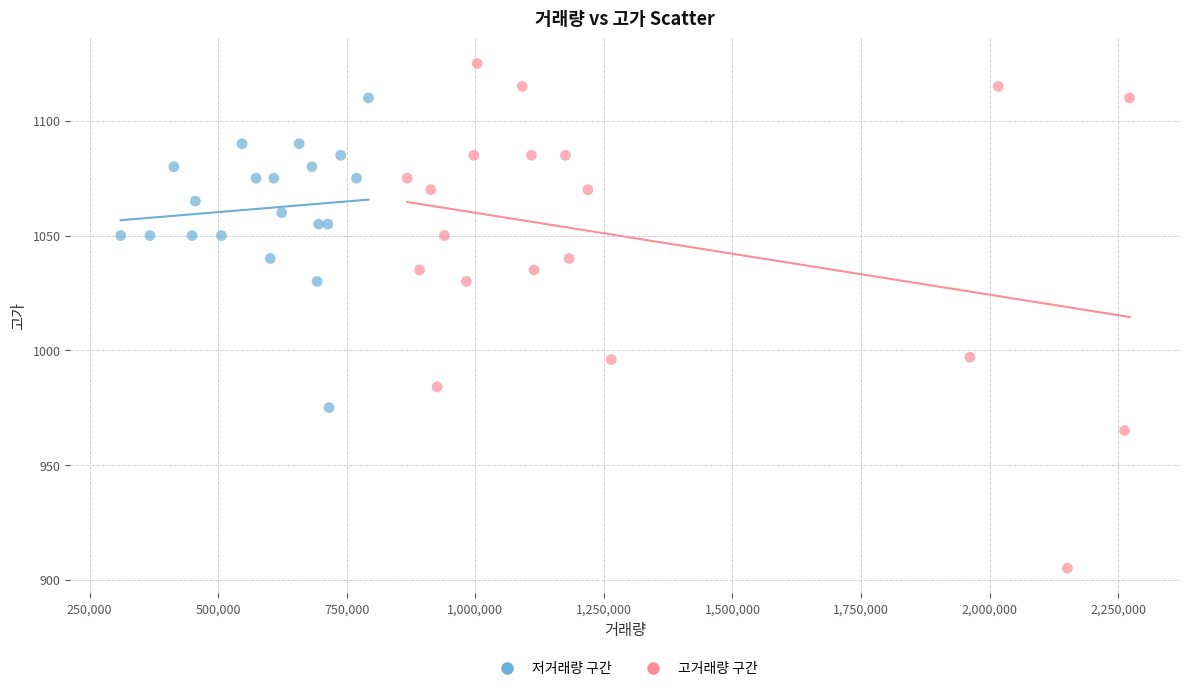

What are all the series names shown in the legend?

저거래량 구간, 고거래량 구간